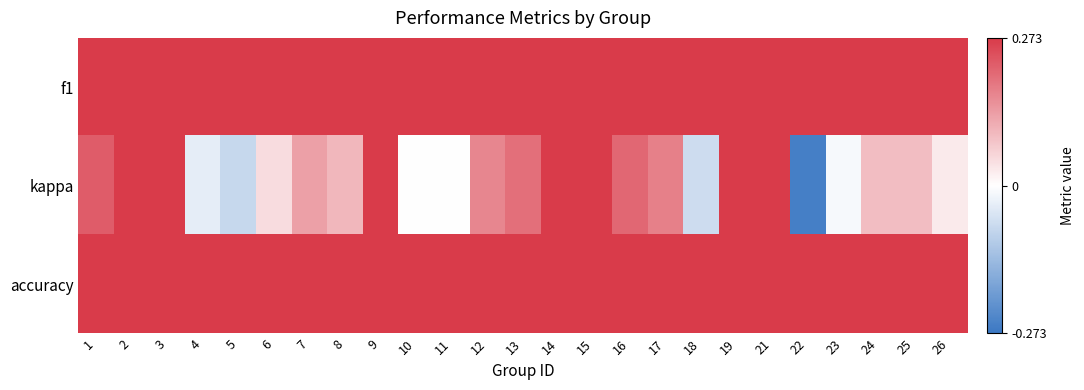

Which series has the widest spread of values?

kappa